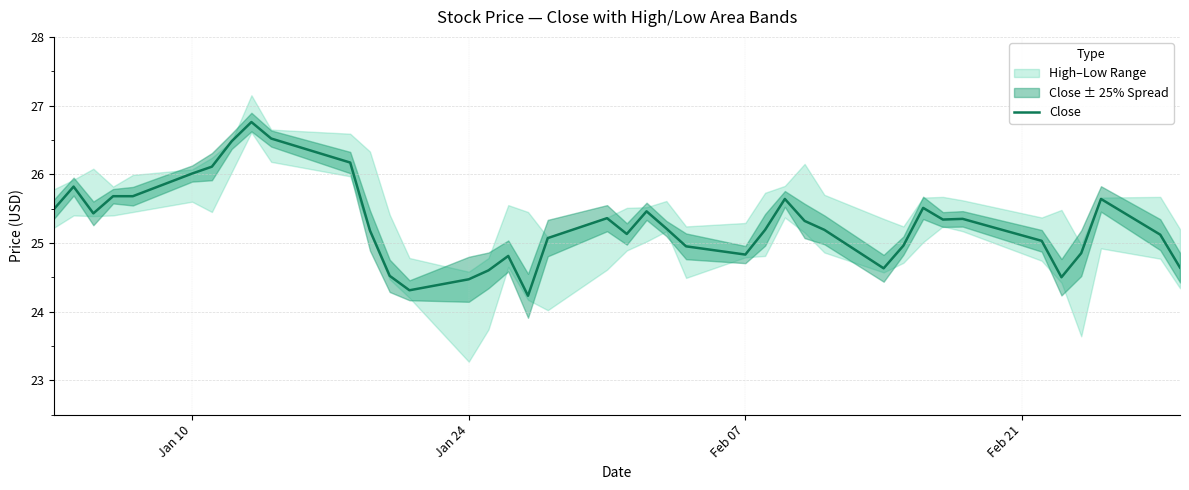

Reading left to right, transcribe all the data shown in this chart.

25.5	25.8	25.4	25.7	25.7	26.0	26.1	26.5	26.8	26.5	26.2	25.2	24.5	24.3	24.5	24.6	24.8	24.2	25.1	25.4	25.1	25.5	25.2	24.9	24.8	25.2	25.6	25.3	25.2	24.6	25.0	25.5	25.3	25.4	25.0	24.5	24.9	25.6	25.1	24.6